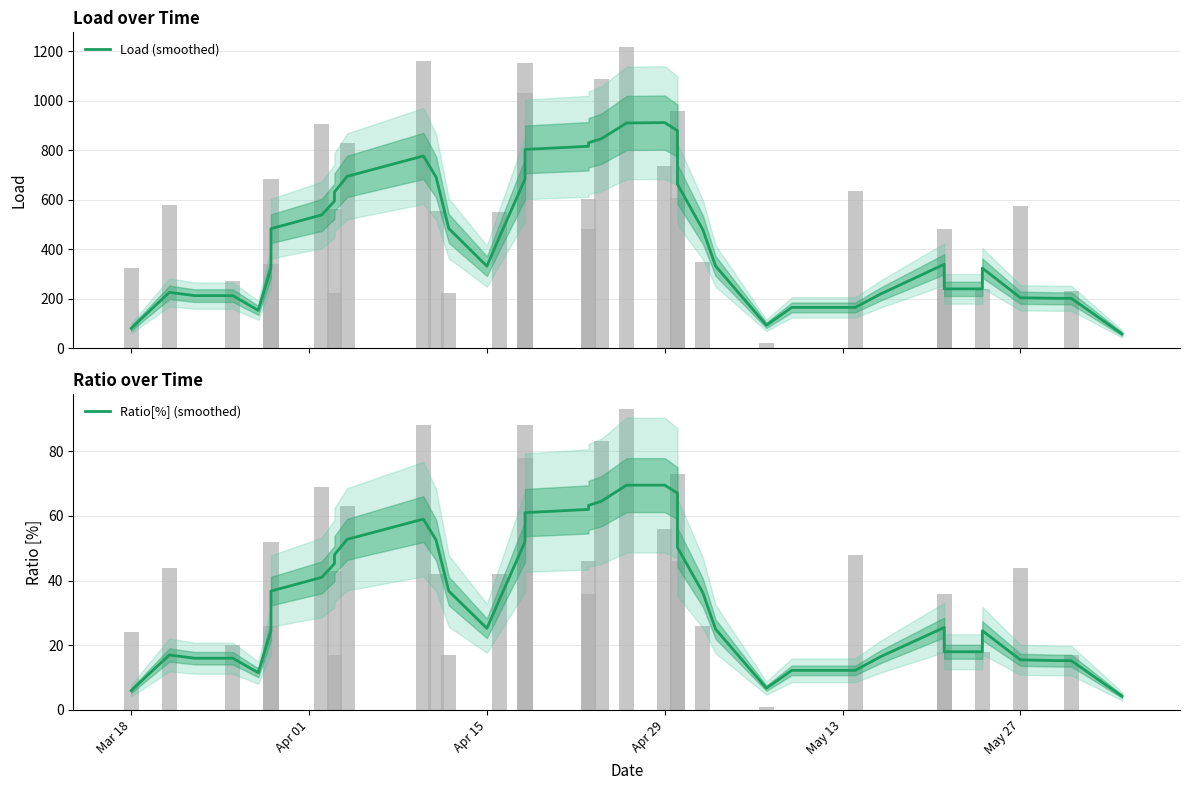

How many series are shown in this chart?

2